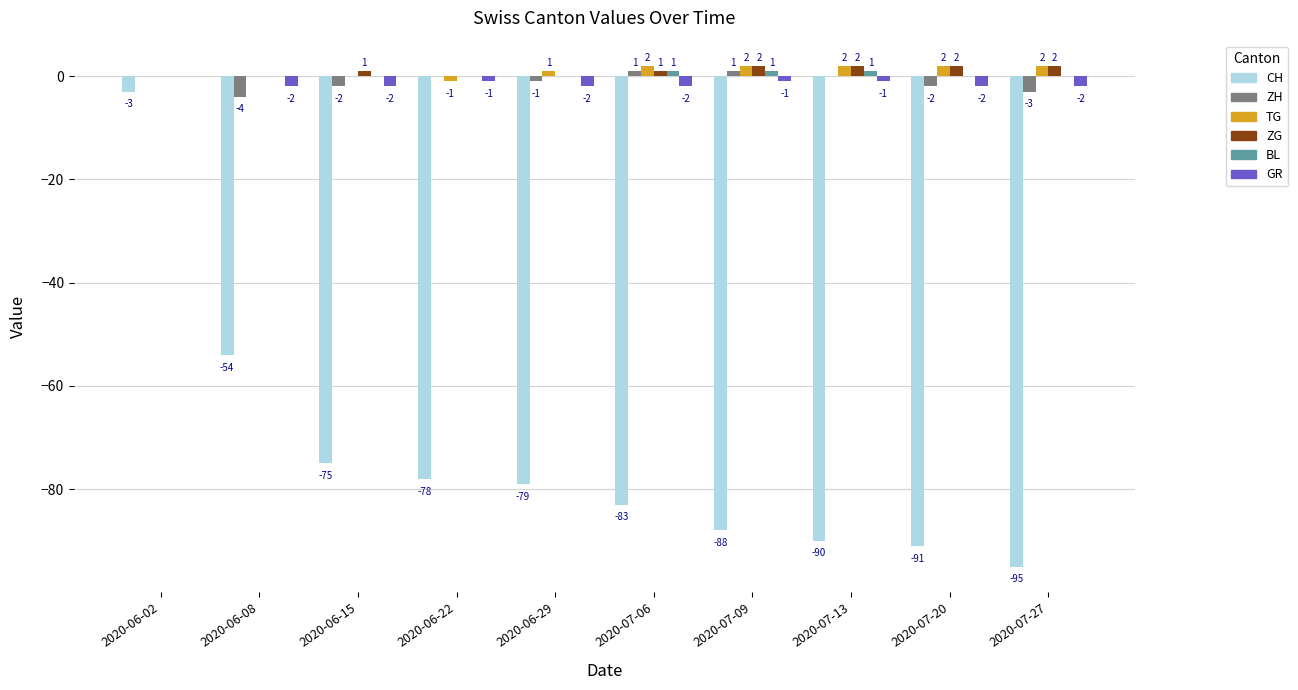

What is the difference between the TG values at 2020-07-27 and 2020-06-29?

1